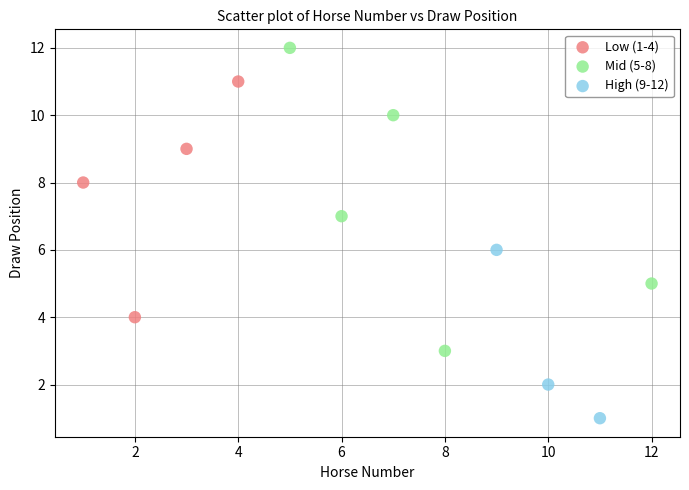

What are all the series names shown in the legend?

Low (1-4), Mid (5-8), High (9-12)